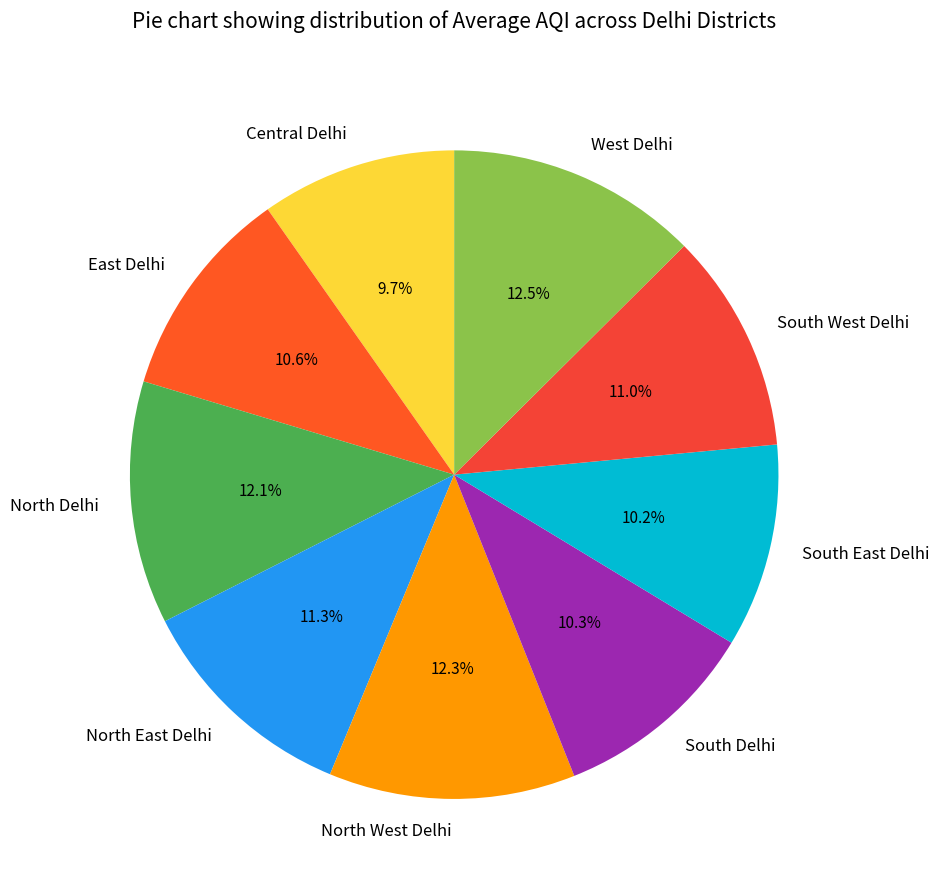

Is East Delhi the majority of the pie?

No